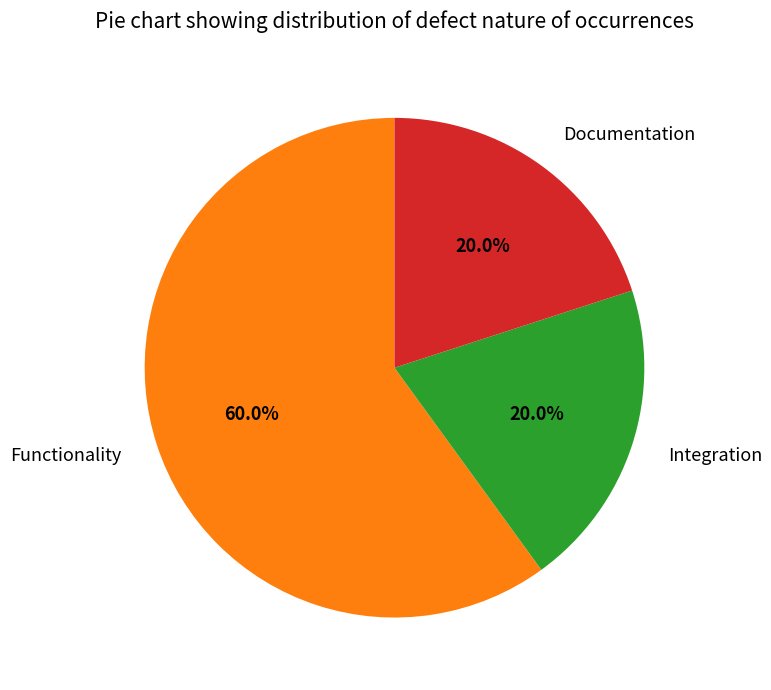

Count the number of slices in the pie.

3